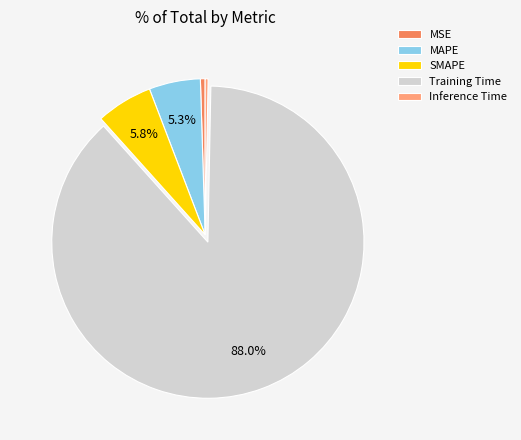

Which has a higher value, Training Time or MAPE?

Training Time